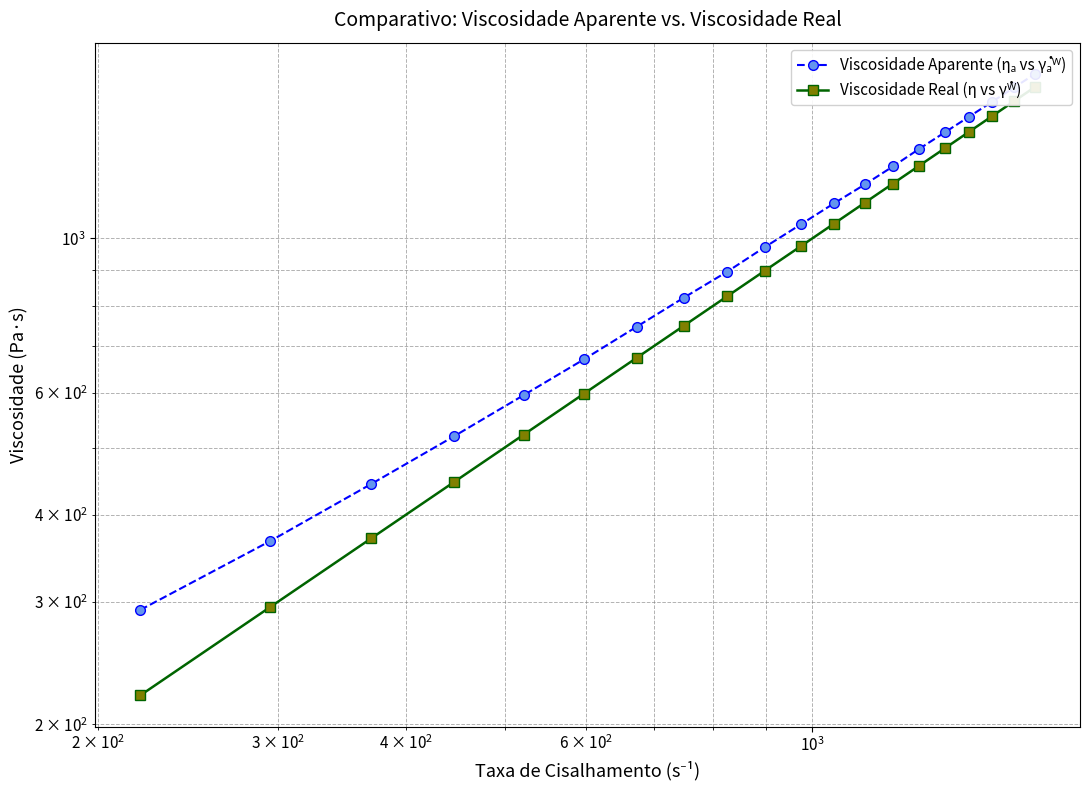

At how many categories does at least one series exceed 1460?

4